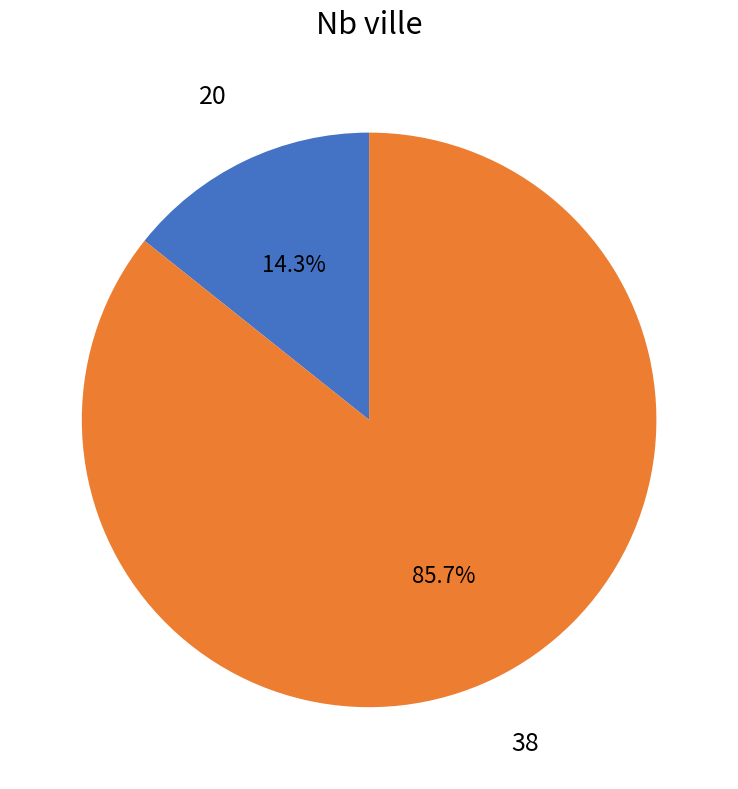

Do 38 and 20 together represent more than half of the pie?

Yes